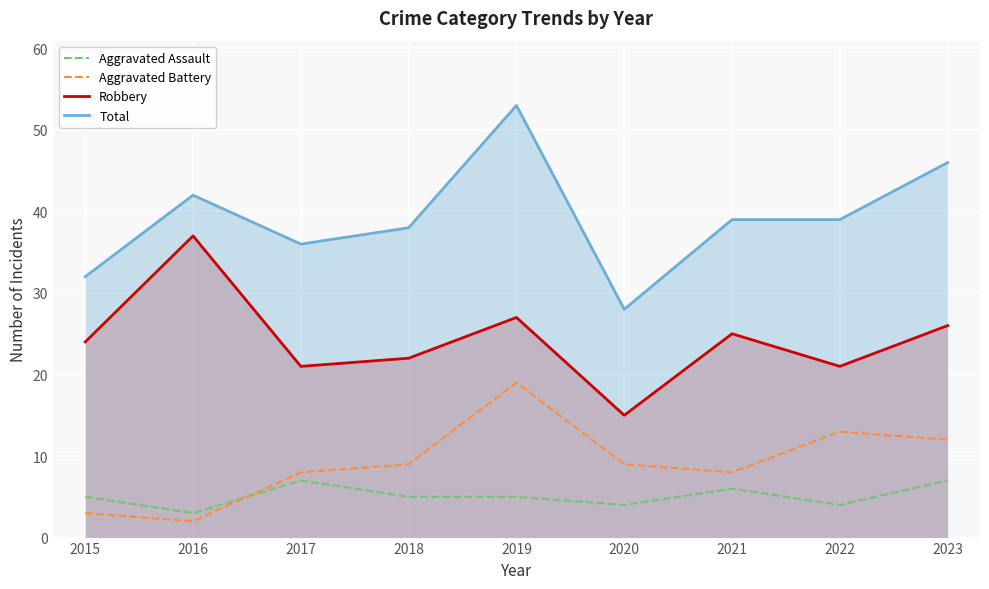

How many series are shown in this chart?

4